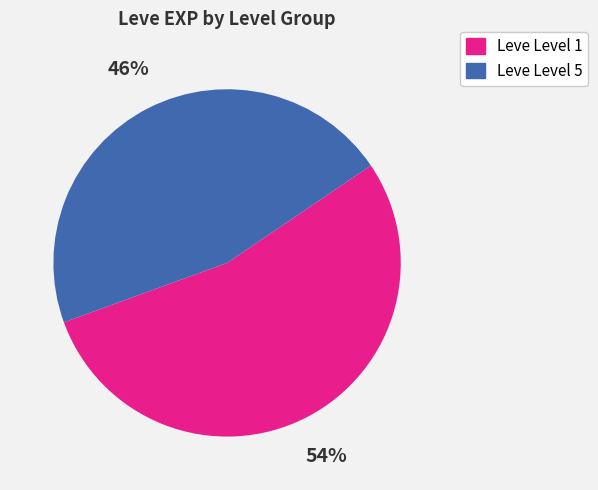

Is there a majority slice in this chart?

Yes